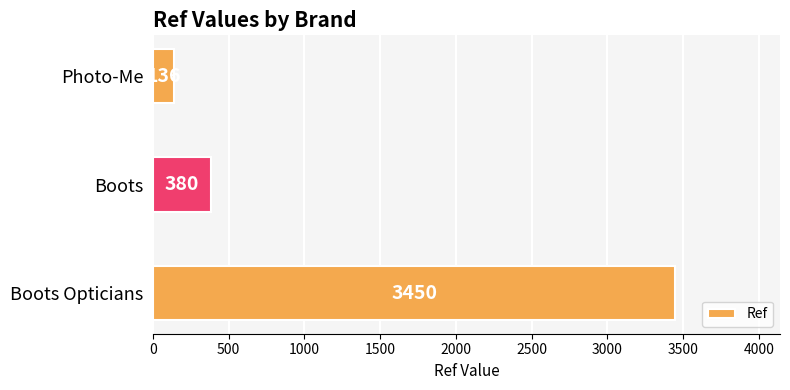

The chart shows a value of 3450 at Boots Opticians. True or false?

True